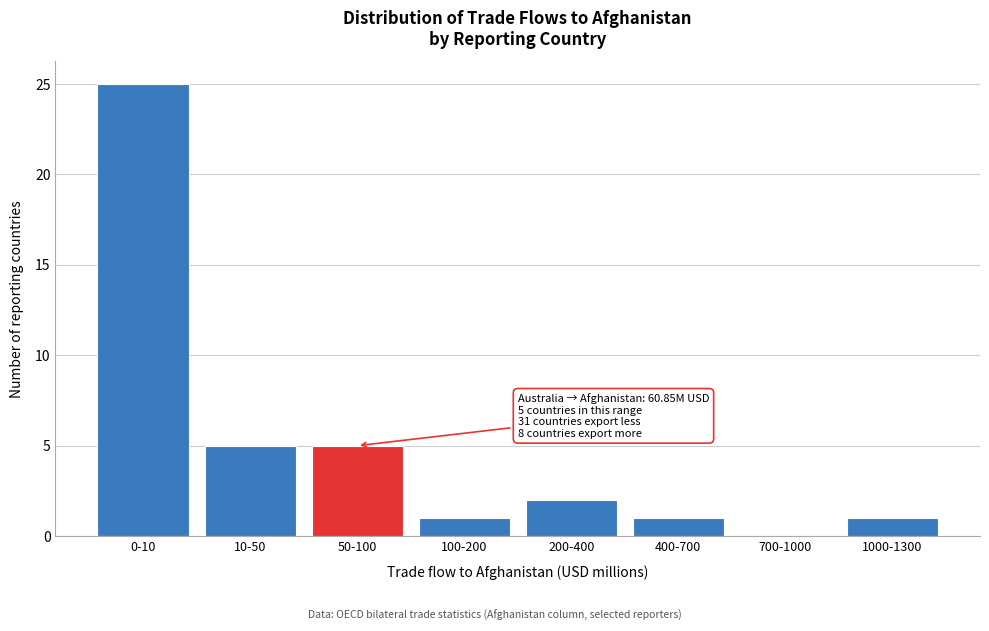

Reading right to left, extract all data points from this chart.

1000-1300=1	700-1000=0	400-700=1	200-400=2	100-200=1	50-100=5	10-50=5	0-10=25